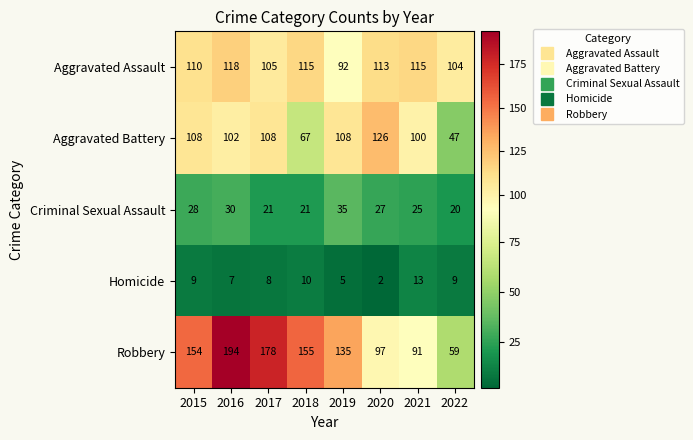

What value does the Aggravated Battery series have at 2020, to the nearest 5?

125